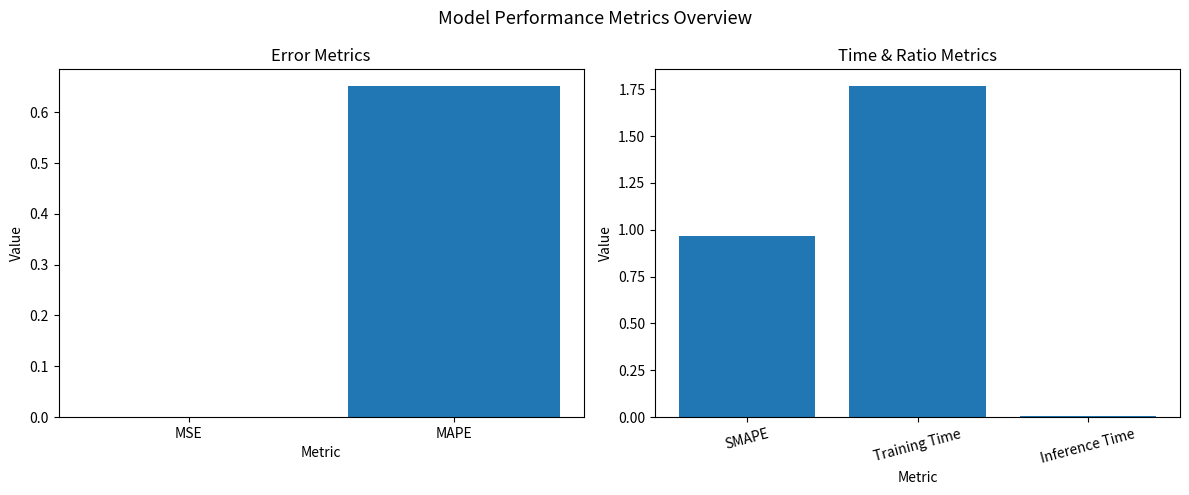

Is it true that the value at Inference Time is 0.0?

True